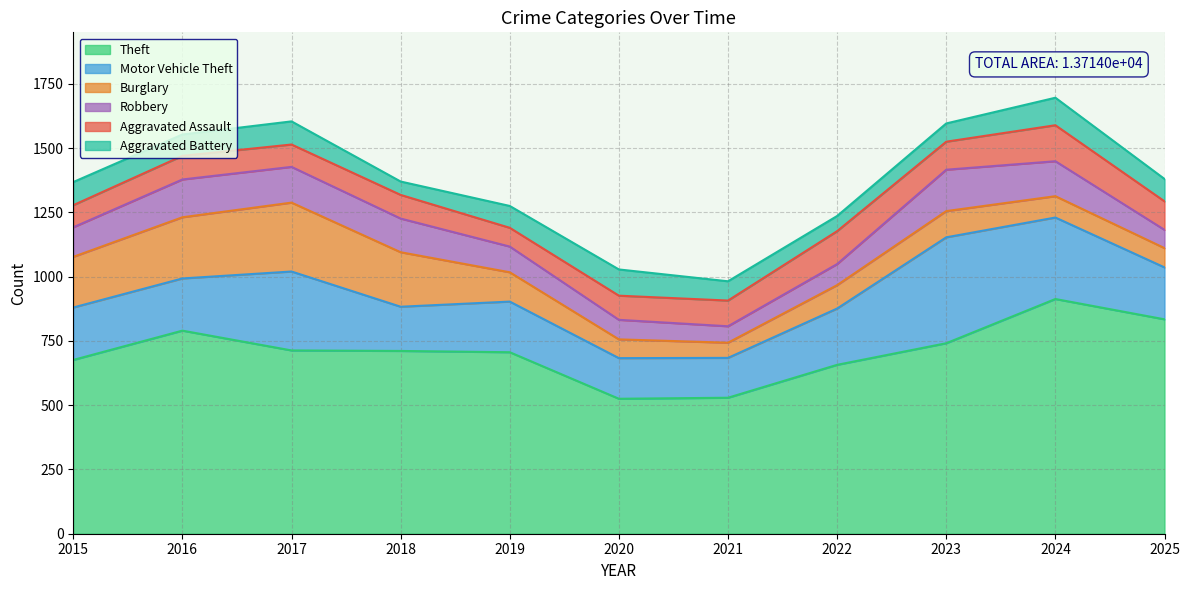

At 2019, list the series in order from largest to smallest.

Theft, Motor Vehicle Theft, Burglary, Robbery, Aggravated Battery, Aggravated Assault